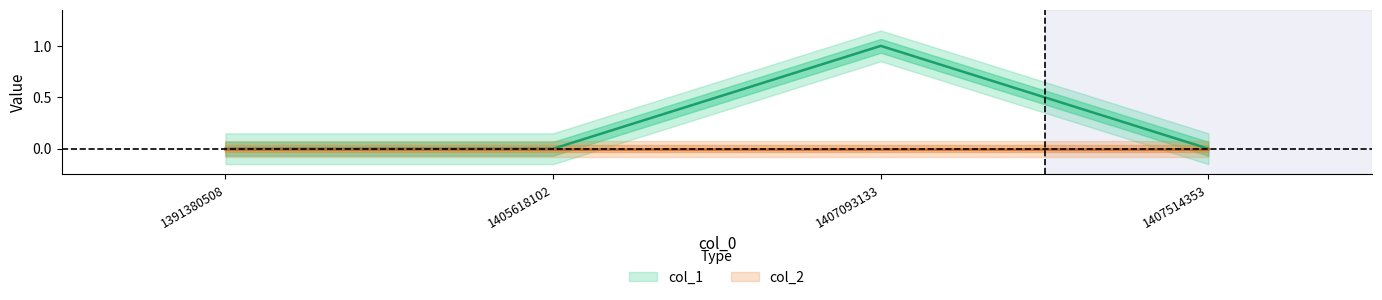

What is the sum of the values at 1407093133 and 1405618102?

1